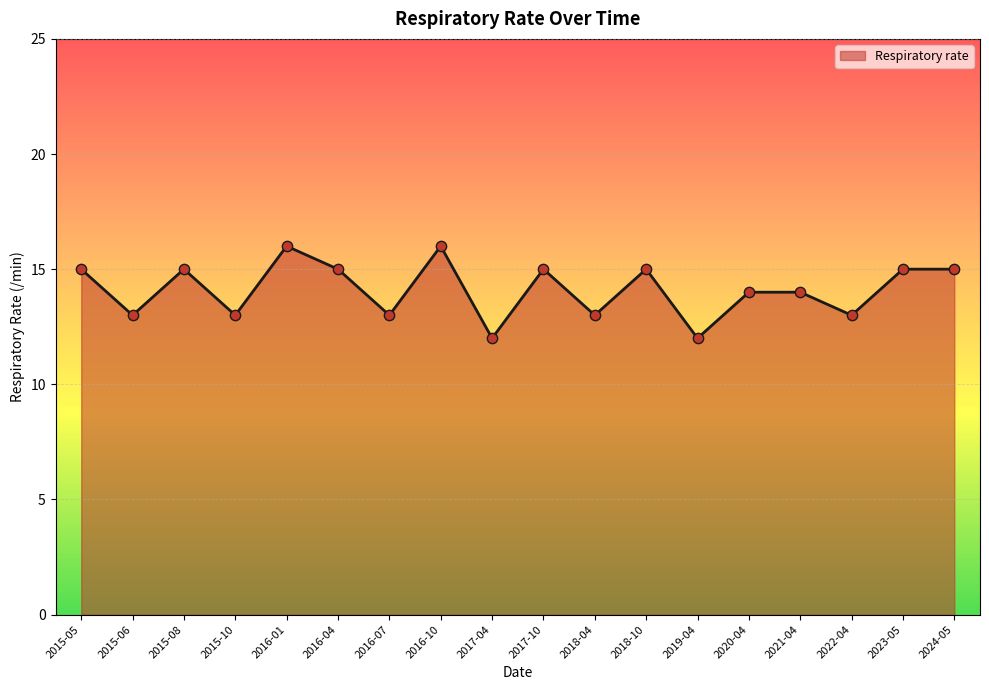

What is the ratio of the value at 2022-04 to the value at 2018-04?

1.0